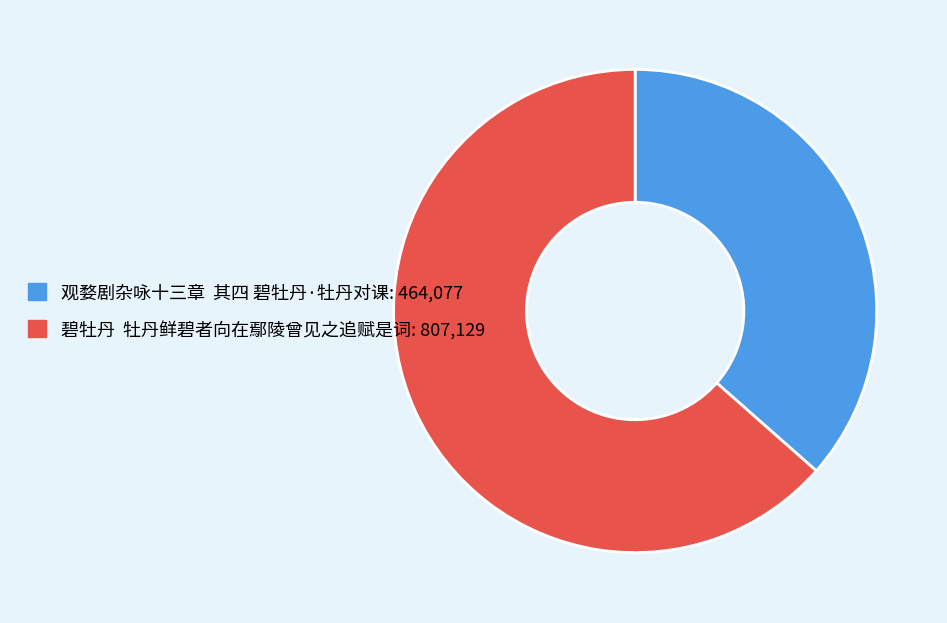

Does any single category account for the majority?

Yes